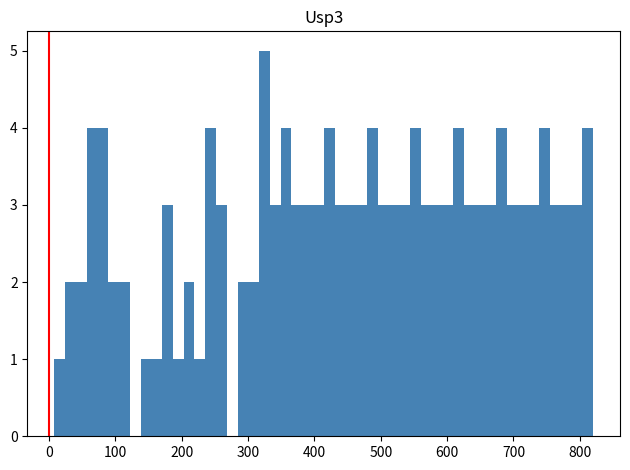

Read against the x-axis, roughly where is the centre of the tallest bar?

320